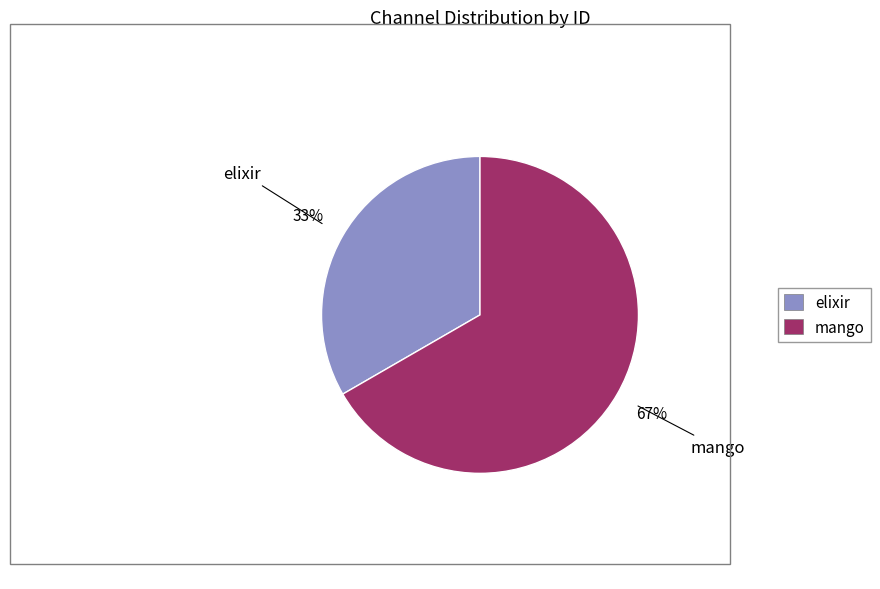

Combined, do elixir and mango account for over 50%?

Yes